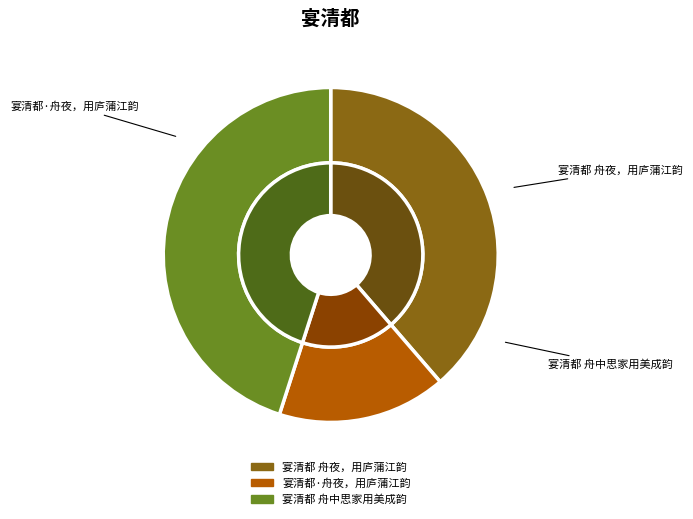

What percentage is the 宴清都·舟夜，用庐蒲江韵 slice, to the nearest percent?

16%